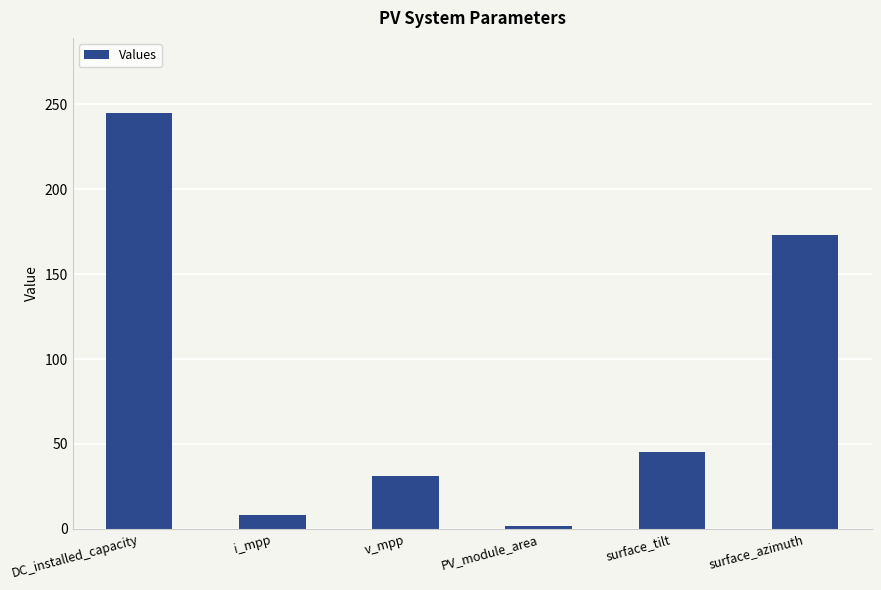

Rank the categories by value from lowest to highest.

PV_module_area, i_mpp, v_mpp, surface_tilt, surface_azimuth, DC_installed_capacity